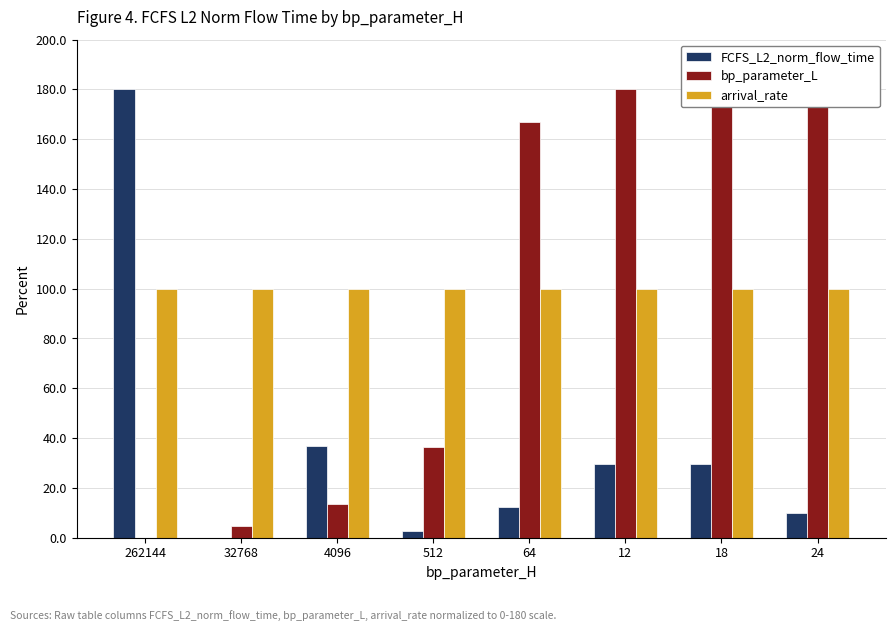

What is the average value of the arrival_rate series?

100.0